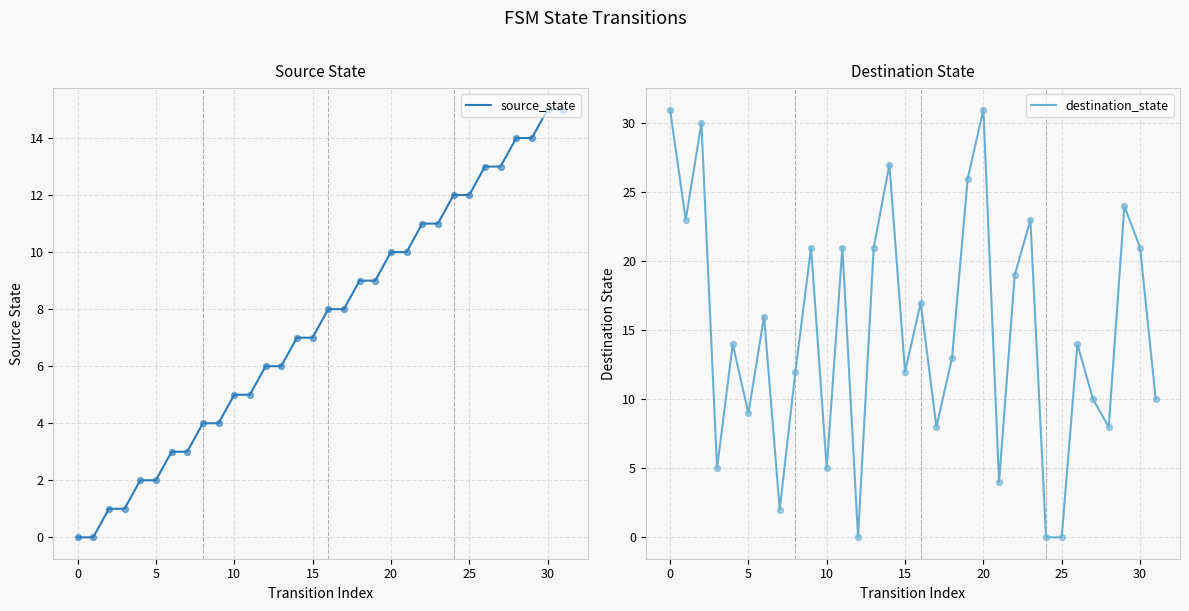

Is the value of source_state at 18 greater than the value of destination_state at 20?

No